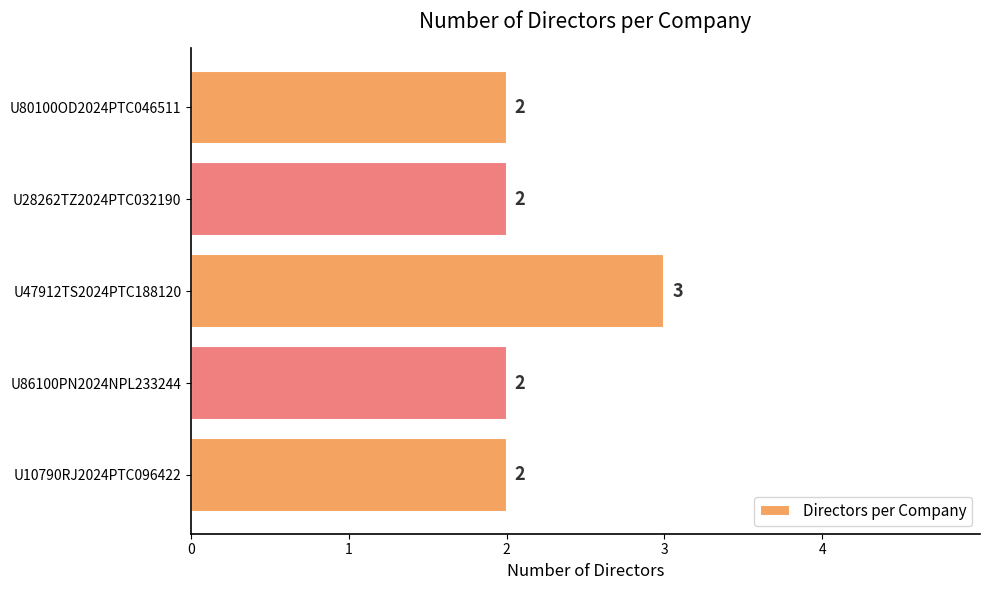

Between U47912TS2024PTC188120 and U80100OD2024PTC046511, which is larger?

U47912TS2024PTC188120